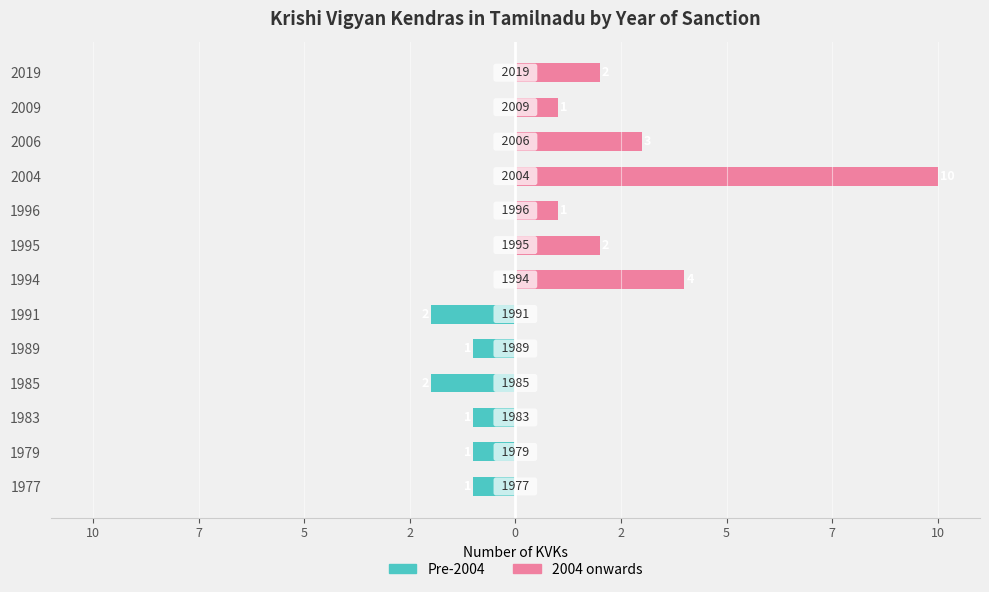

True or false: 2004 onwards has a value of 0 at 1983.

True